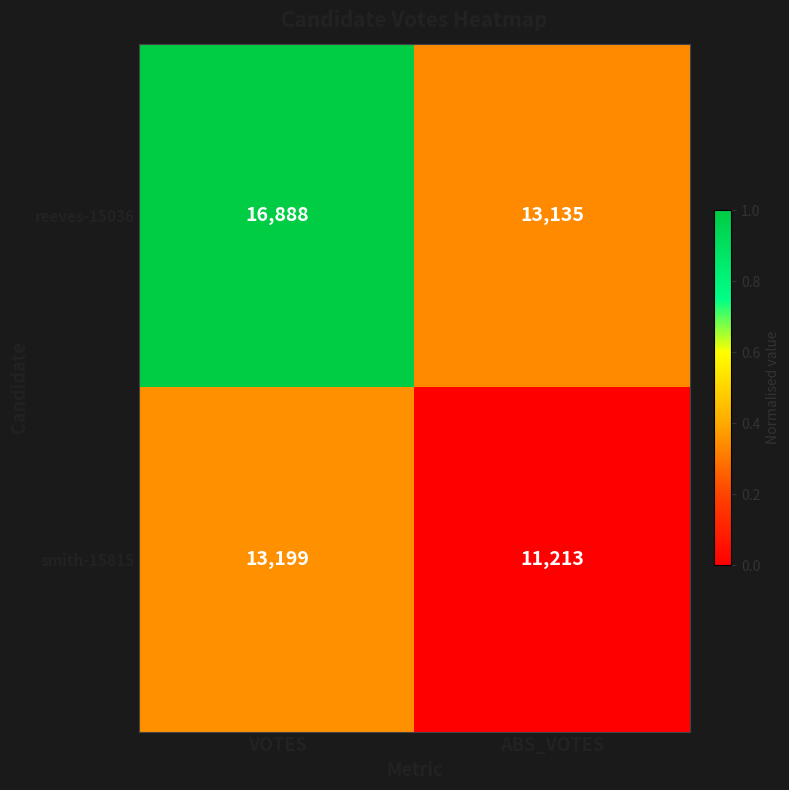

Reading left to right, extract all data points from this chart.

reeves-15036: 16888	13135
smith-15815: 13199	11213